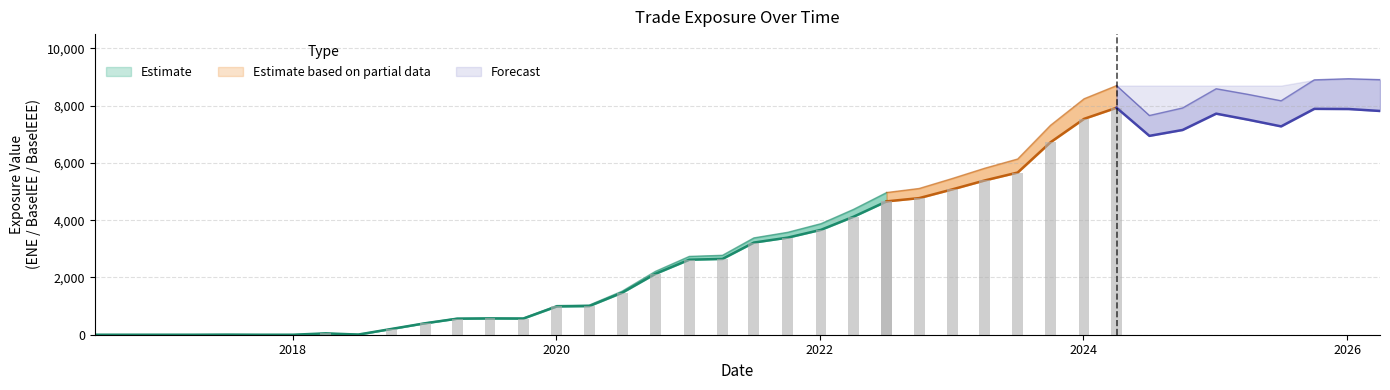

What is the sum of all BaselEEE values?

151007.9